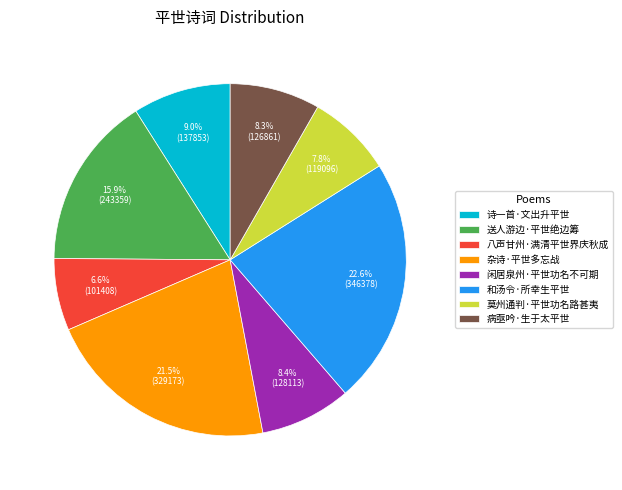

Combined, what portion of the pie is 送人游边·平世绝边筹 and 和汤令·所幸生平世?

38.5%